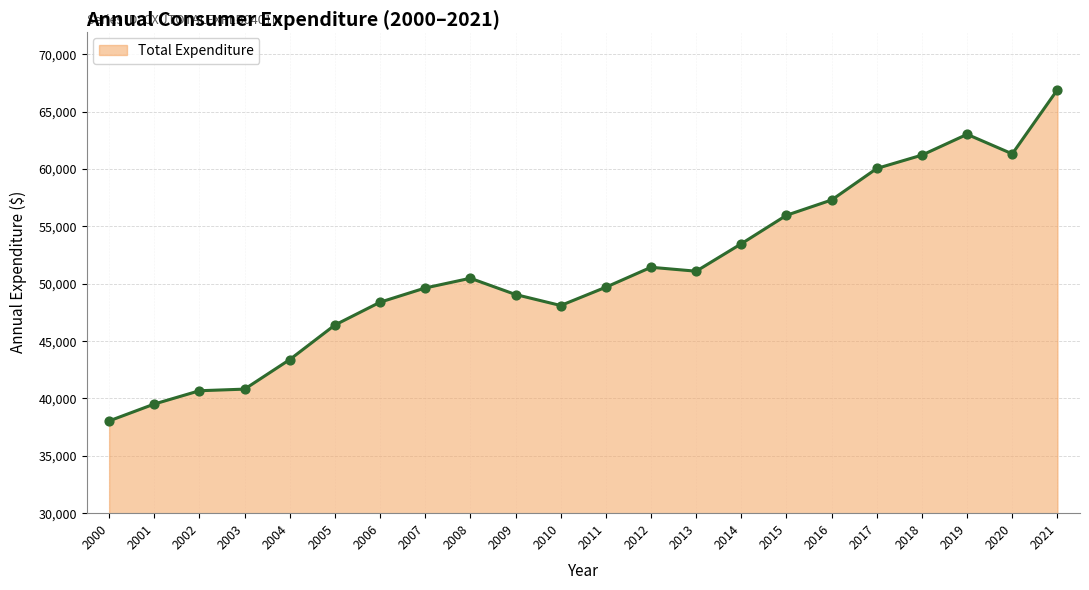

Which has a higher value, 2005 or 2010?

2010